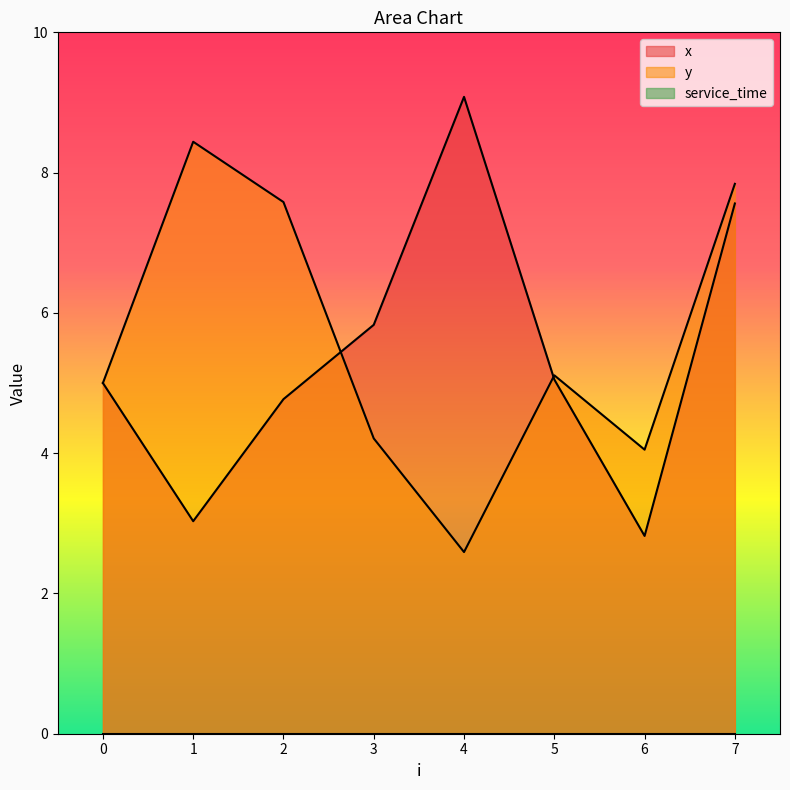

How many times do x and y cross each other?

2